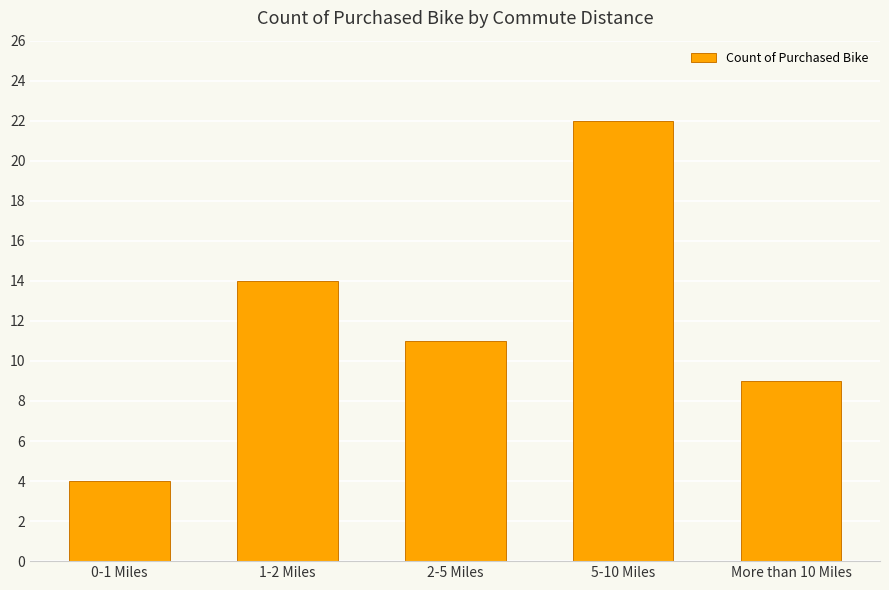

List the labels in order of value, largest first.

5-10 Miles, 1-2 Miles, 2-5 Miles, More than 10 Miles, 0-1 Miles